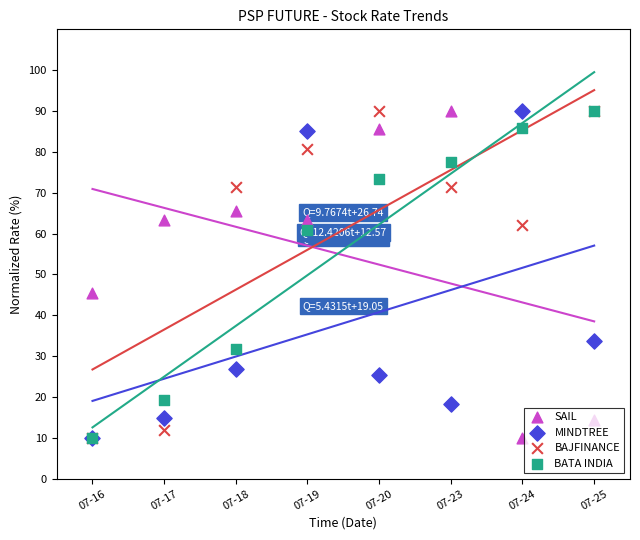

Which series has the largest total across all categories?

BAJFINANCE